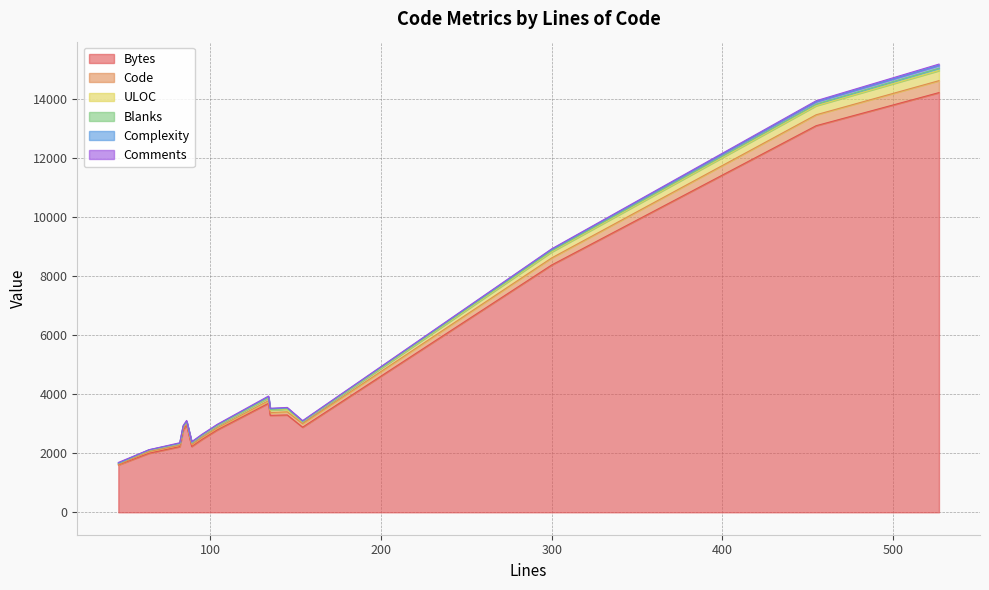

Reading left to right, what are all the values shown in this chart?

Bytes: 455=13080	89=2227	134=3689	154=2880	145=3294	64=1999	84=2782	95=2465	135=3280	86=2953	527=14200	300=8368	104=2789	82=2223	46=1603
Code: 455=370	89=61	134=88	154=121	145=106	64=56	84=56	95=65	135=94	86=50	527=404	300=239	104=69	82=44	46=15
ULOC: 455=306	89=63	134=91	154=59	145=86	64=42	84=57	95=65	135=82	86=57	527=341	300=203	104=72	82=49	46=38
Blanks: 455=55	89=11	134=21	154=16	145=22	64=7	84=9	95=13	135=23	86=9	527=81	300=42	104=18	82=16	46=5
Complexity: 455=84	89=11	134=20	154=9	145=23	64=13	84=13	95=14	135=24	86=12	527=97	300=44	104=13	82=0	46=0
Comments: 455=30	89=17	134=25	154=17	145=17	64=1	84=19	95=17	135=18	86=27	527=42	300=19	104=17	82=22	46=26